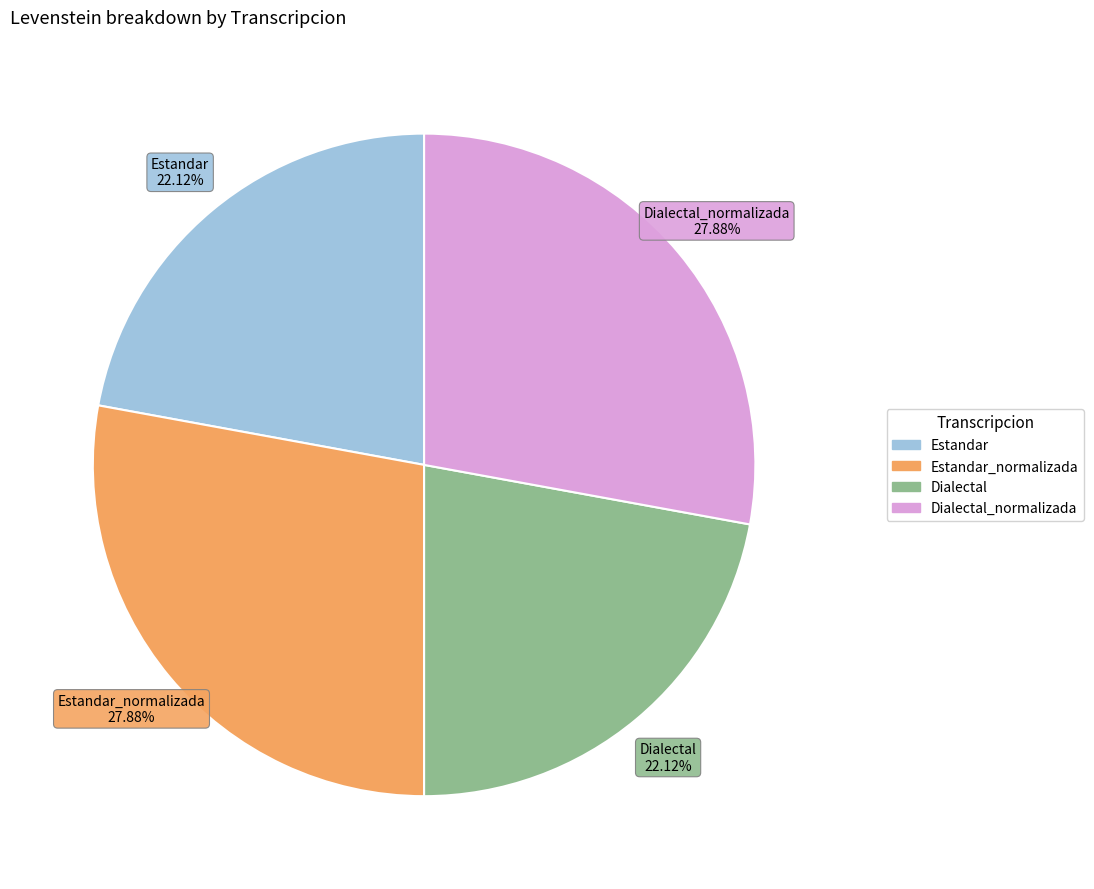

Does any single category account for the majority?

No